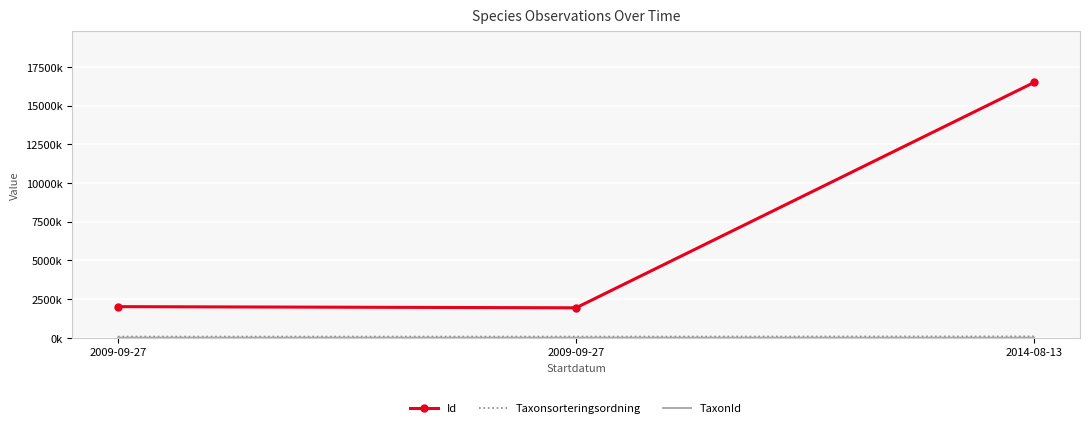

Which series changed the most between 2009-09-27 and 2009-09-27?

Id